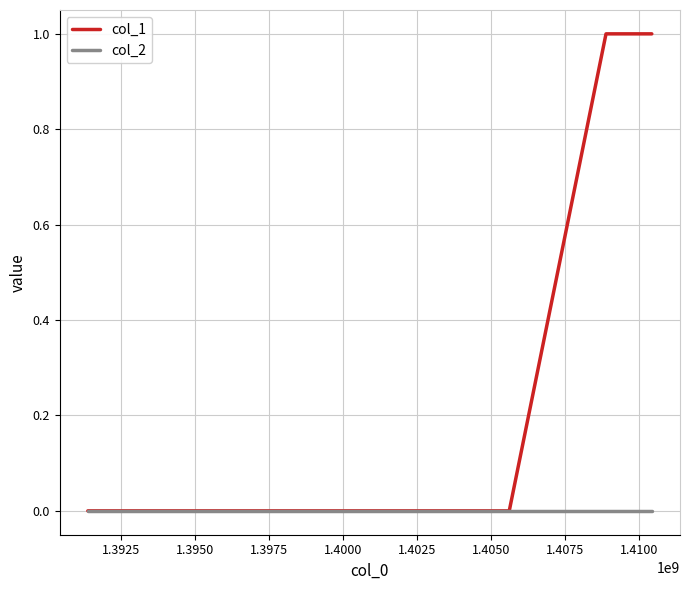

True or false: col_2 has more than 1 interior local peaks.

False